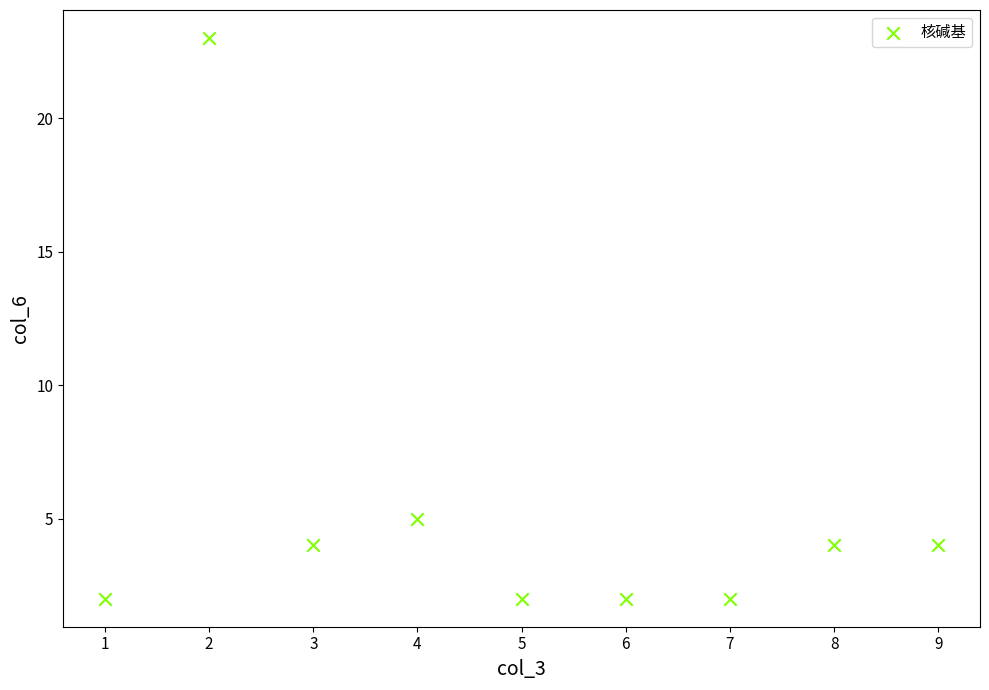

What Y value in the scatter plot is closest to 12?

5